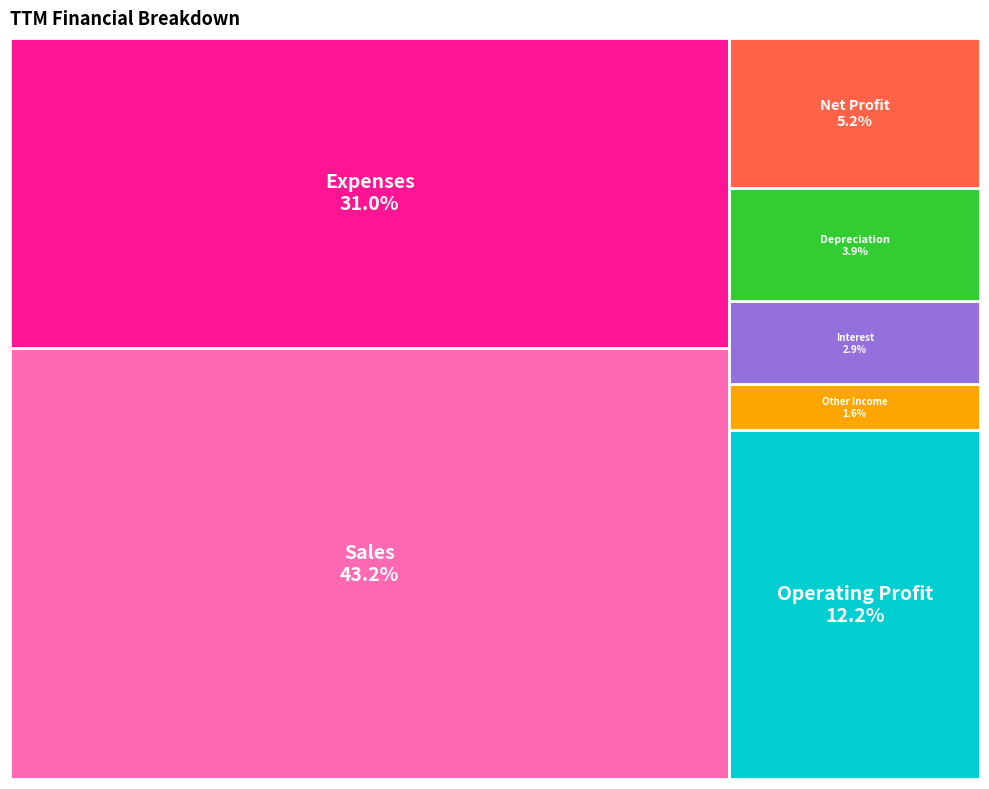

What percentage is the Interest slice, to the nearest percent?

3%